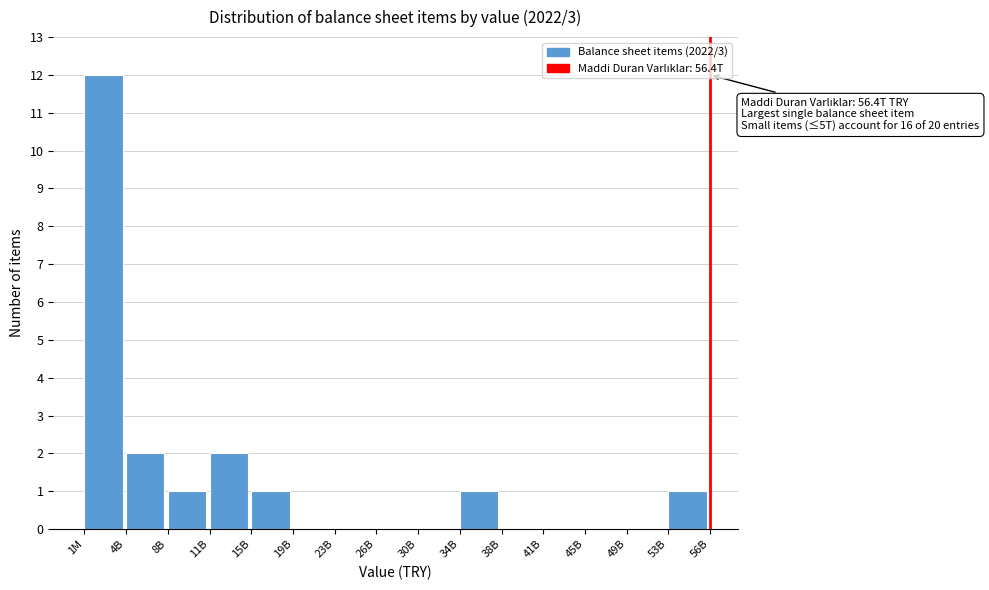

Reading left to right, what are all the values shown in this chart?

1M=12	4B=2	8B=1	11B=2	15B=1	19B=0	23B=0	26B=0	30B=0	34B=1	38B=0	41B=0	45B=0	49B=0	53B=1